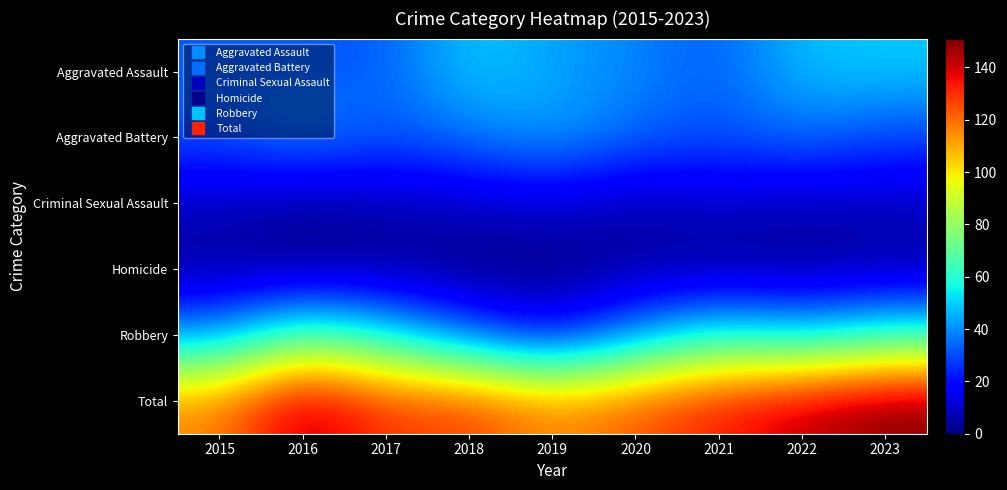

At which category is the sum across all series the highest?

2023